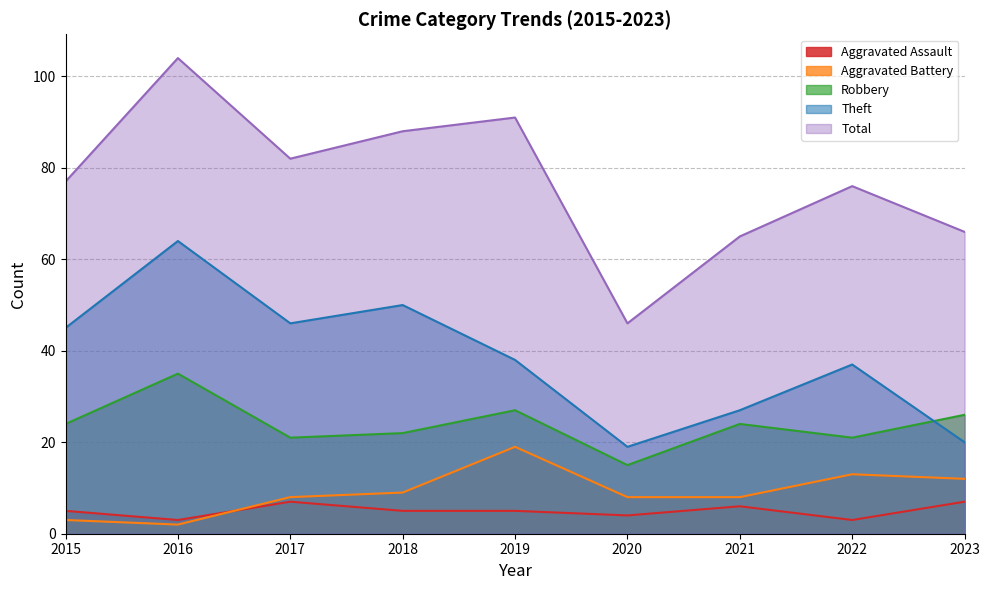

The Total series shows 76 at 2022. True or false?

True